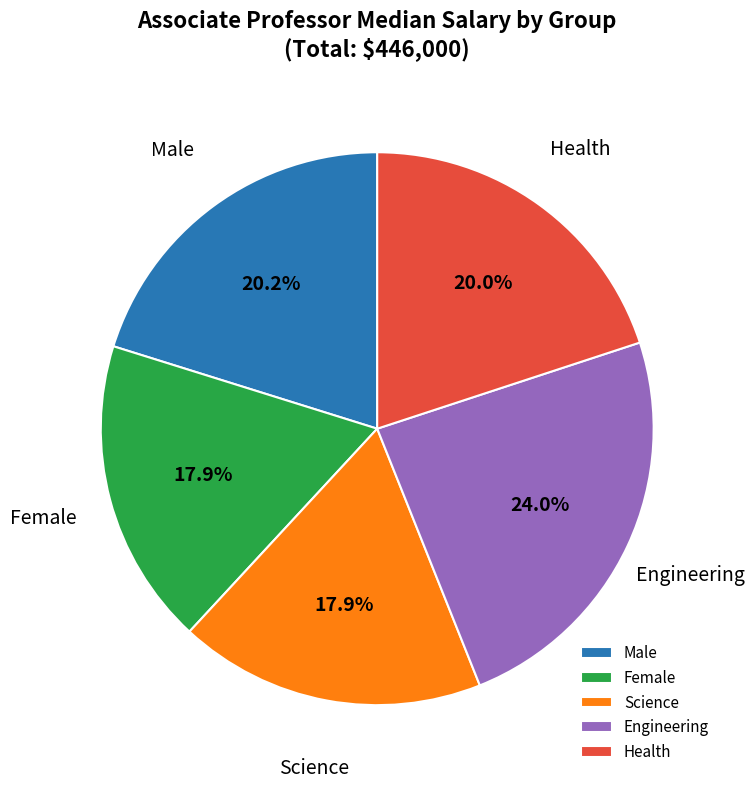

Which category has the biggest portion of the pie?

Engineering